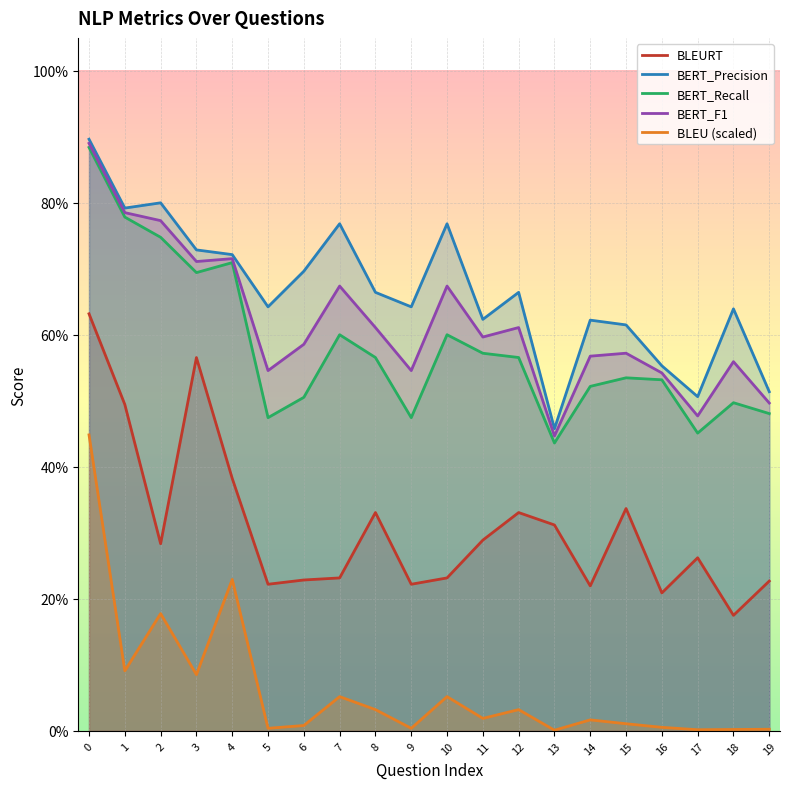

What is the difference between the BLEU (scaled) values at 9 and 4?

0.2